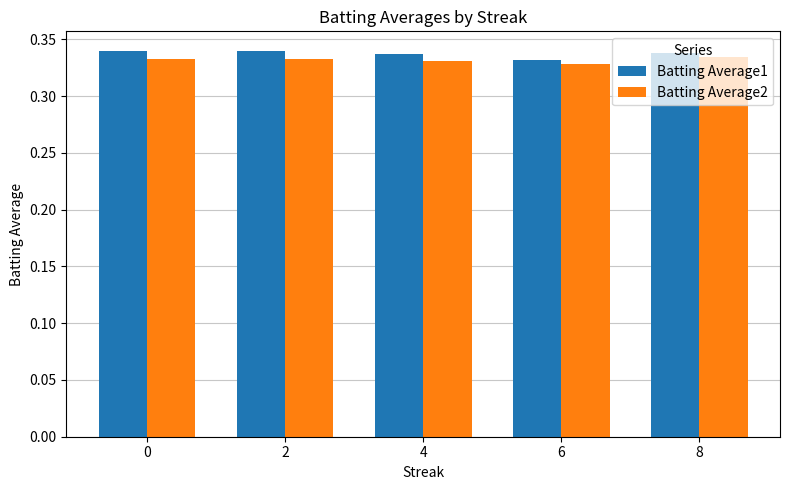

How many Batting Average1 values are between 0 and 1?

5